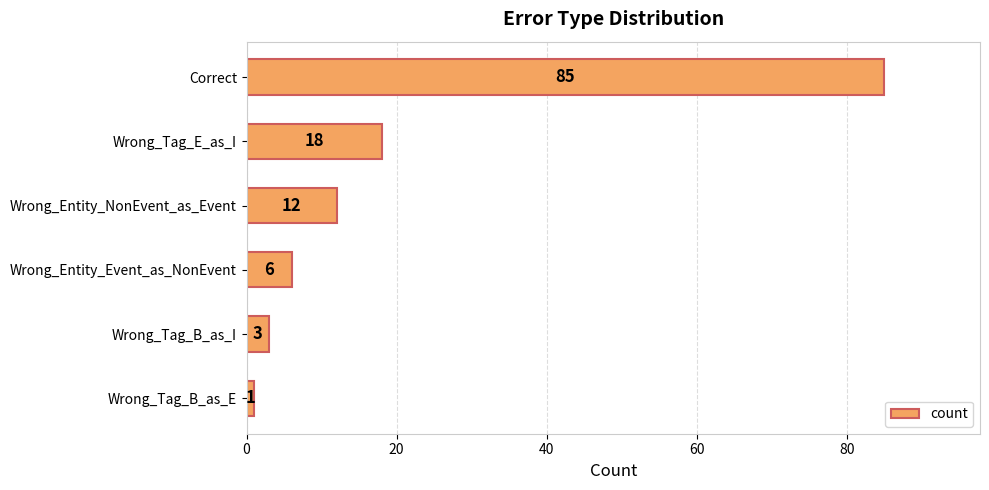

The value at Wrong_Tag_B_as_E is 1. True or false?

True